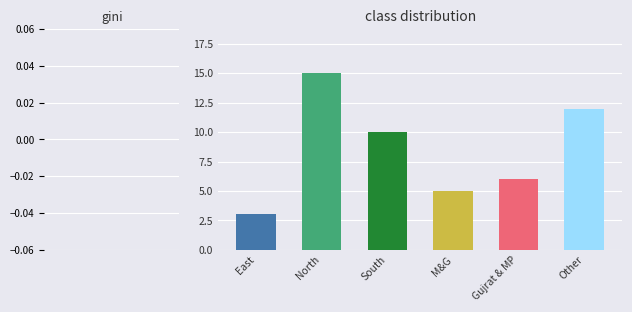

Count the number of values greater than 10.

2